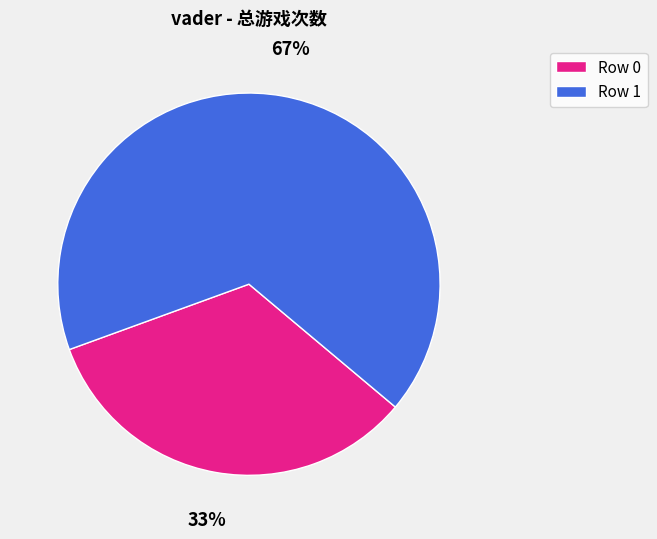

What is the ratio of the value at Row 0 to the value at Row 1?

0.5